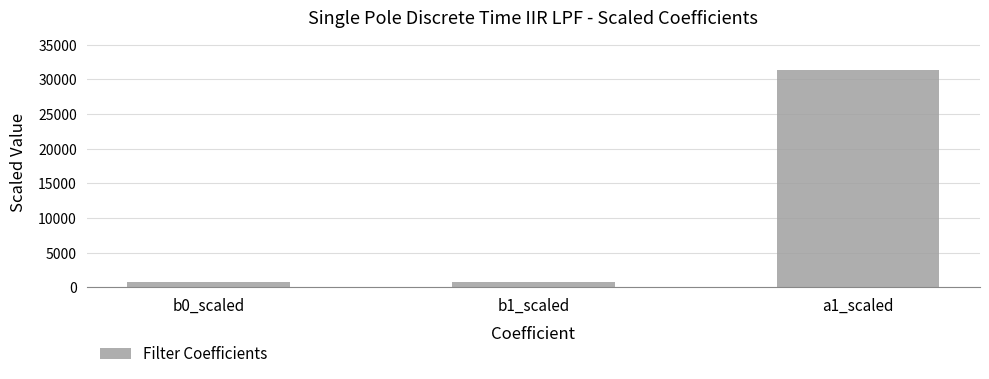

What position from the right is b0_scaled?

3